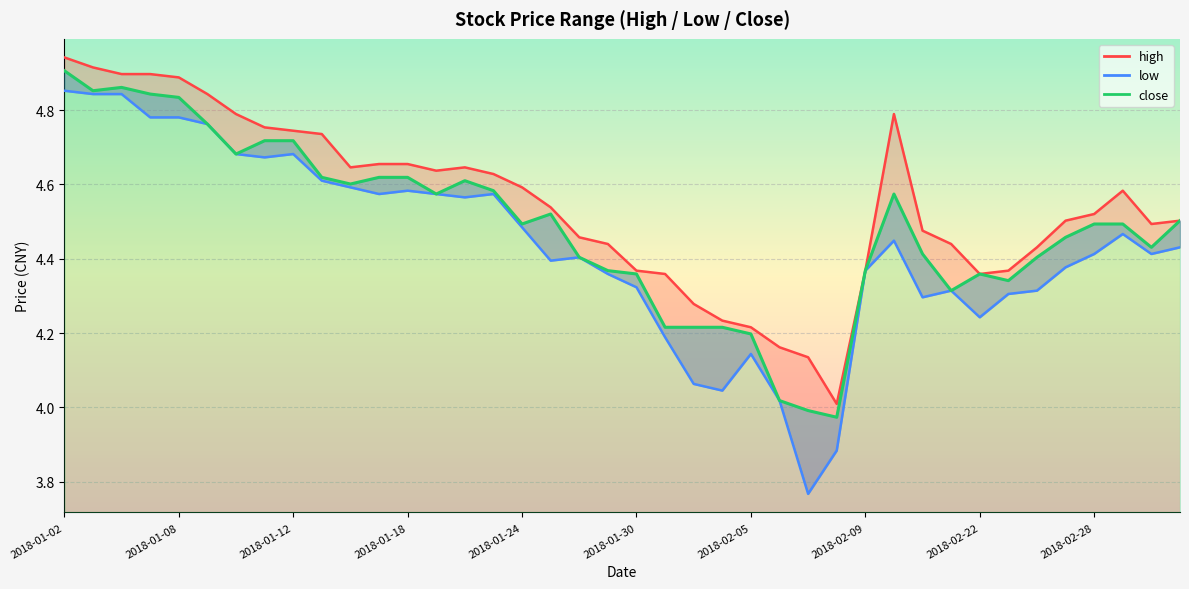

Is the value of high at 2018-02-09 greater than the value of close at 2018-02-27?

No